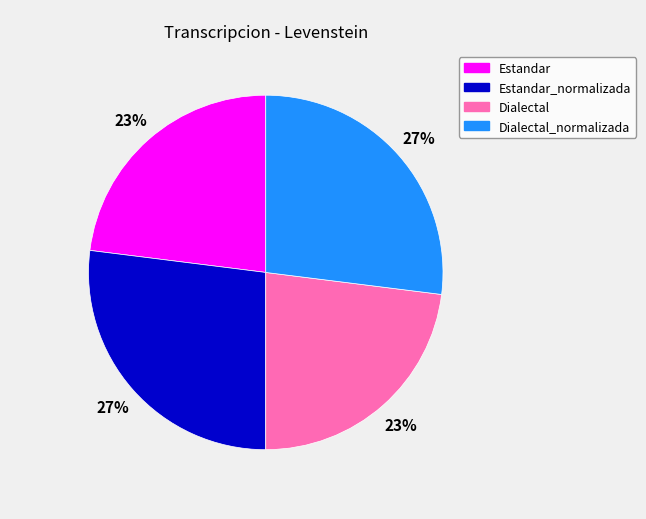

How many segments does this pie chart have?

4